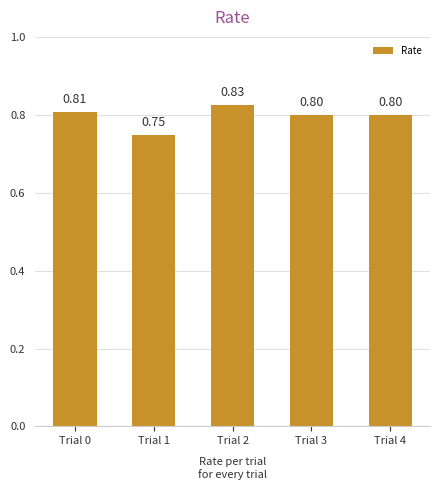

True or false: the data shows 0.8 at Trial 0.

True